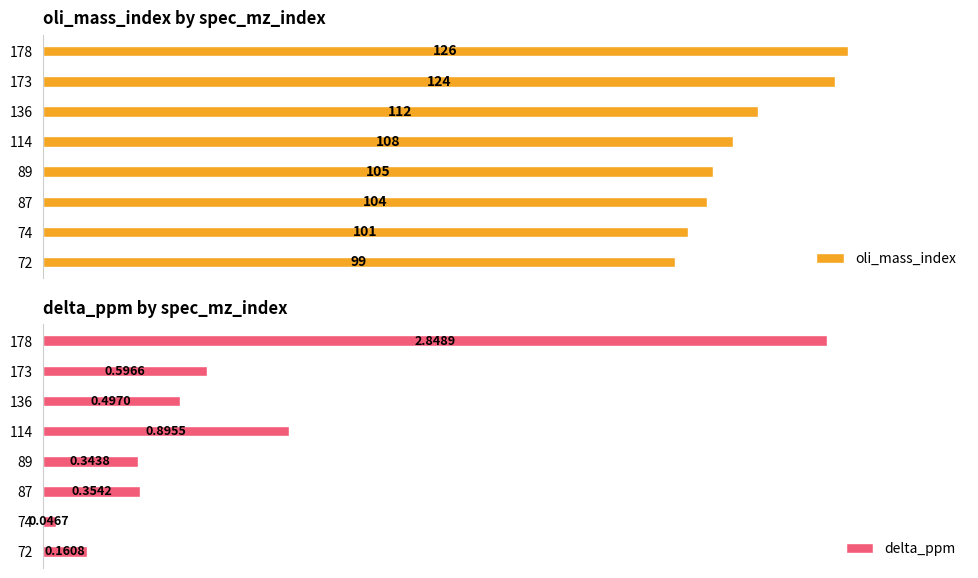

What is the sum of all oli_mass_index values?

879.0